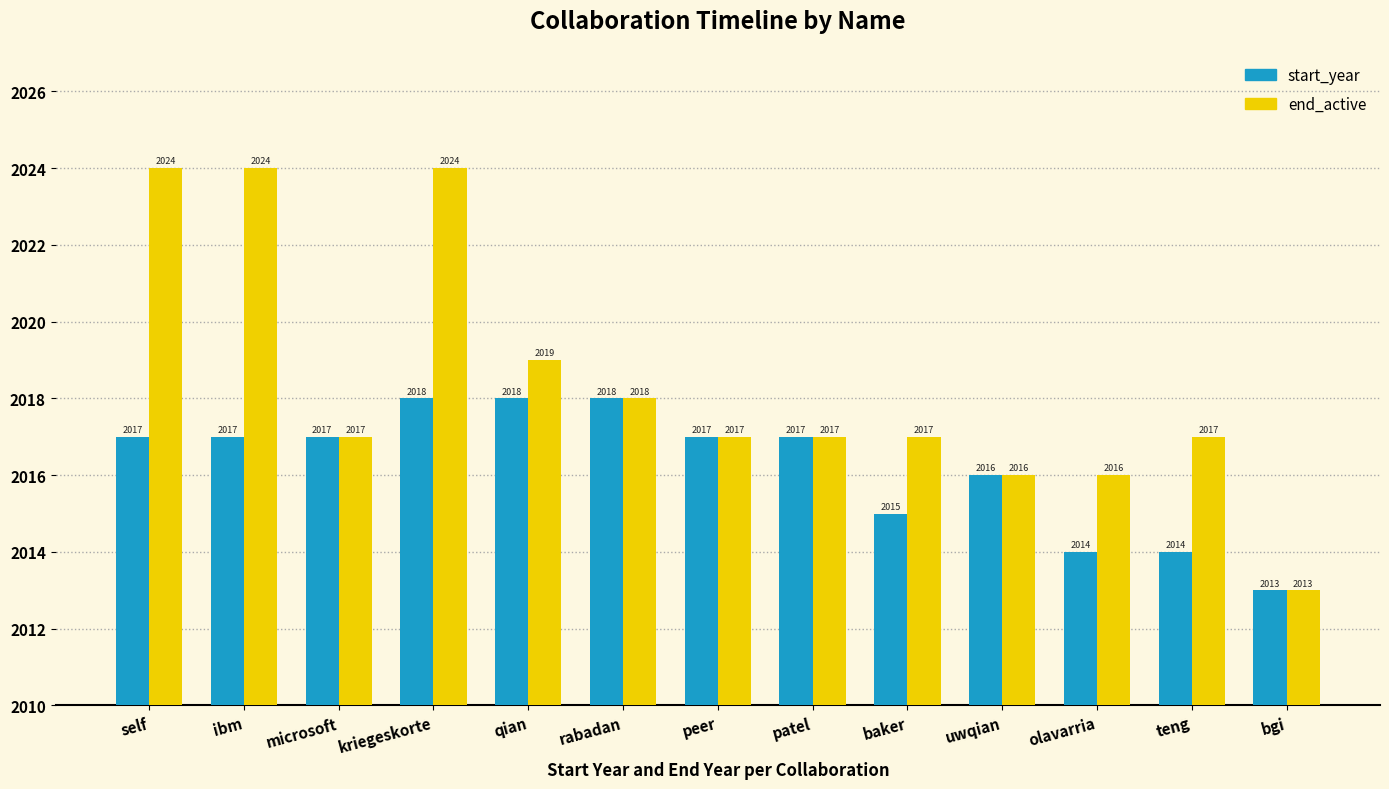

What are all the series names shown in the legend?

start_year, end_active